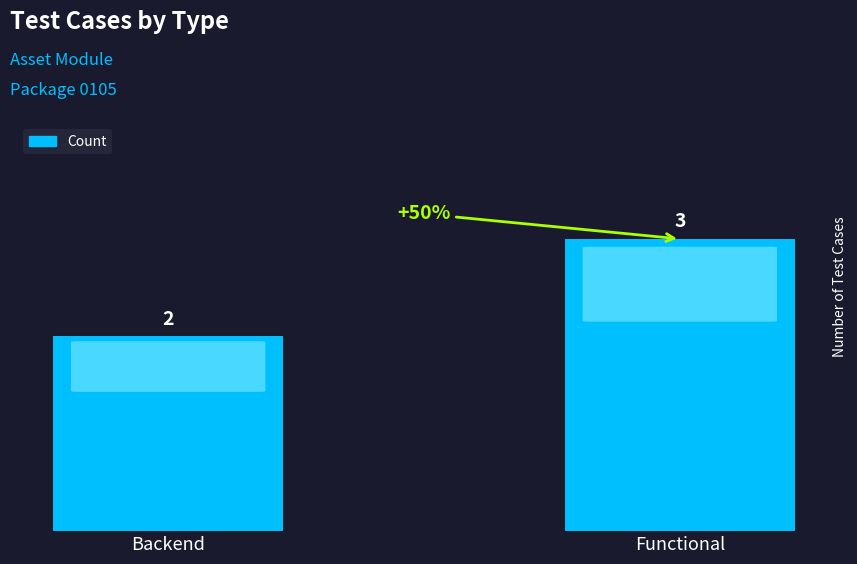

What is the greatest value displayed?

3